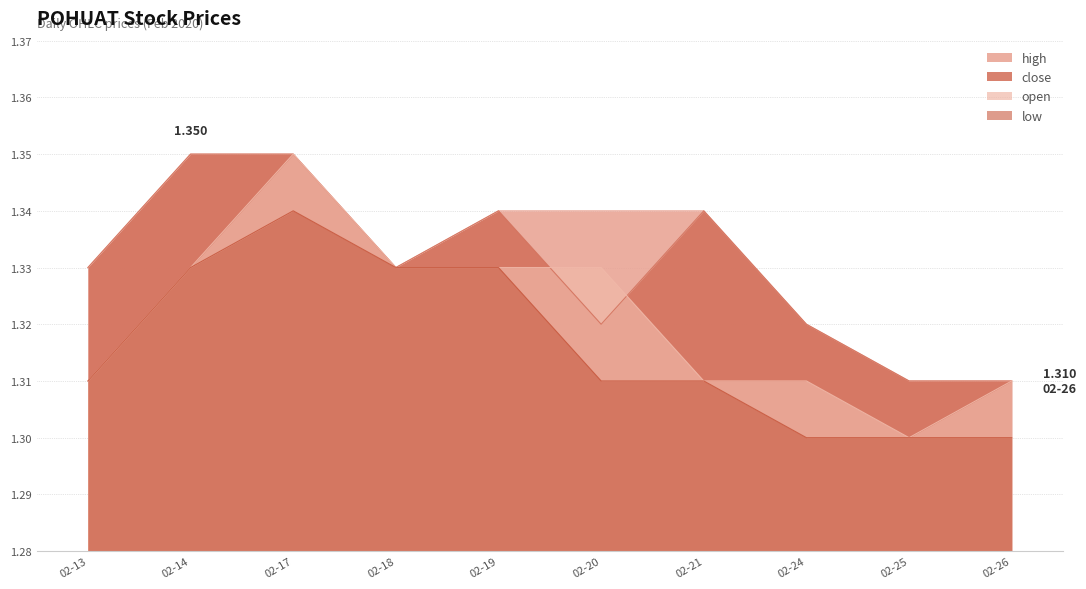

At 02-17, list the series in order from smallest to largest.

low, close, high, open